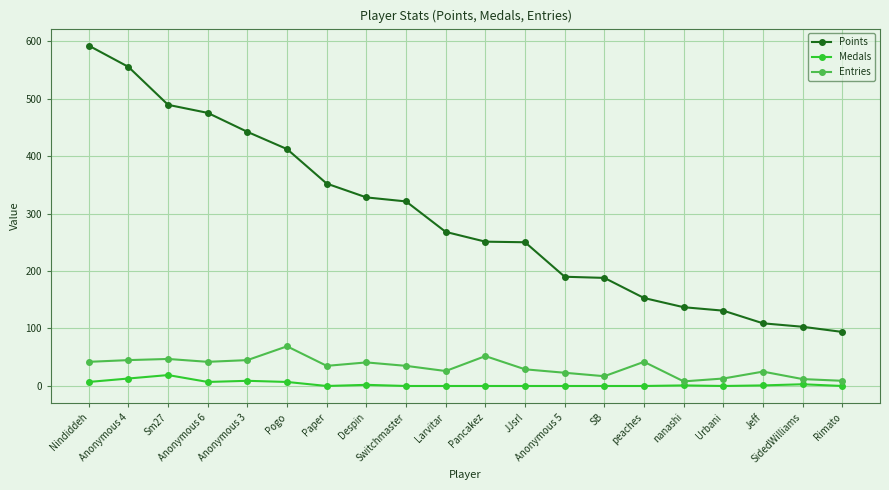

At Pancakez, list the series in order from largest to smallest.

Points, Entries, Medals